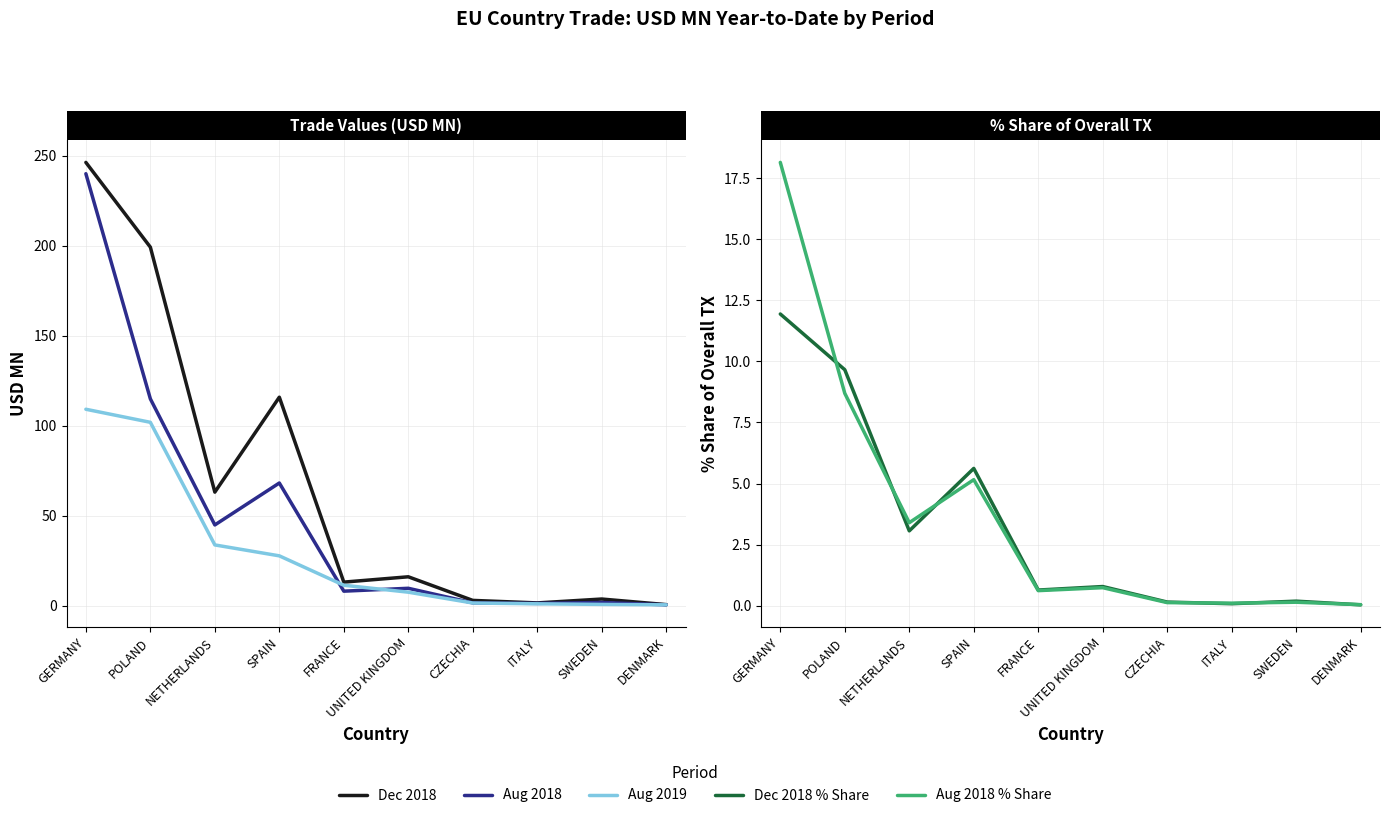

Is the value of 201812_% Share at SWEDEN greater than the value of 201808_% Share at POLAND?

No